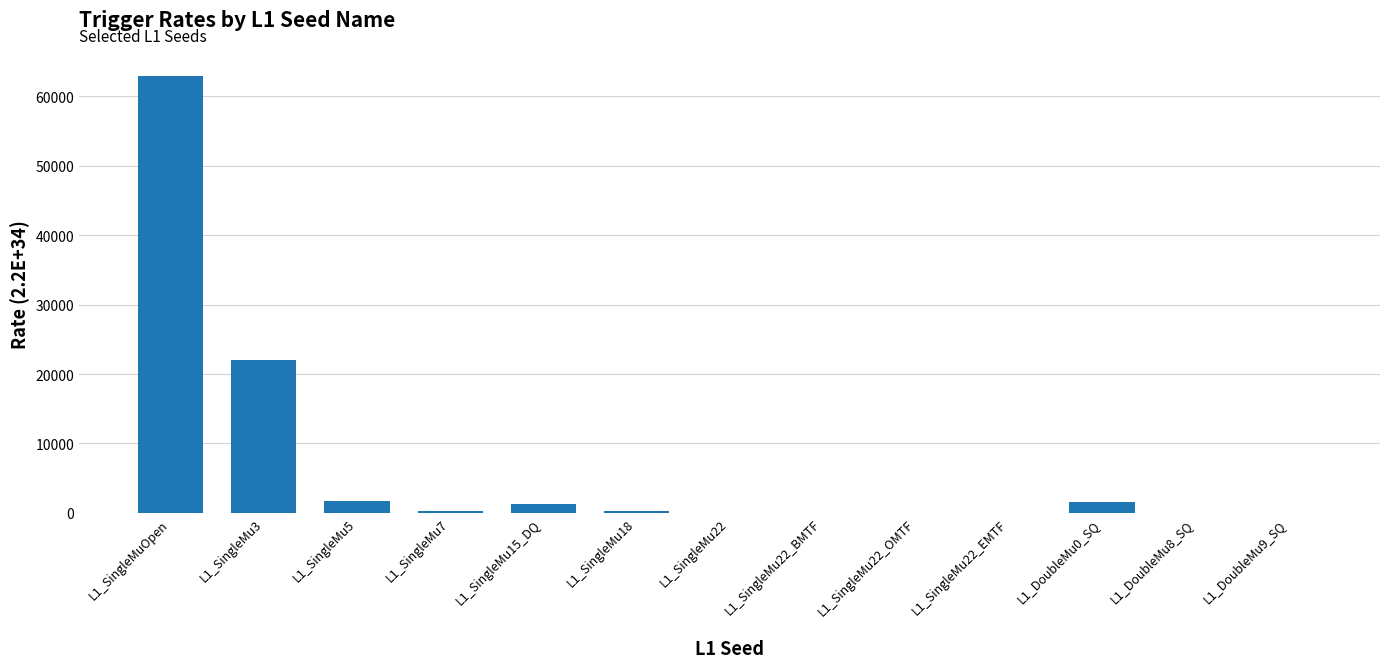

What is the sum of all values?

89936